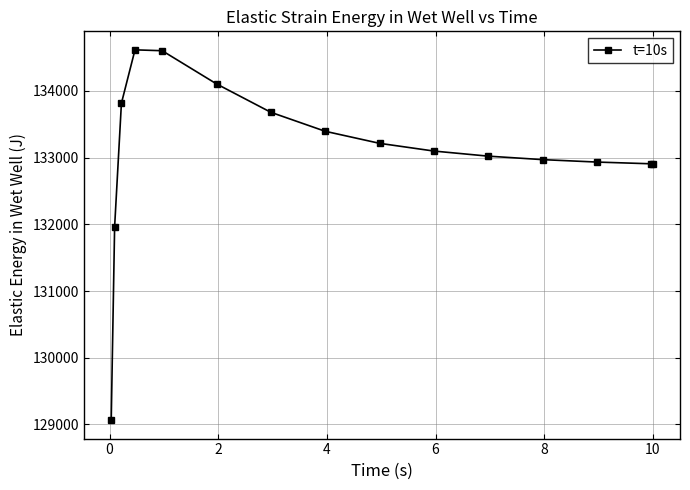

Count the number of categories in the chart.

15